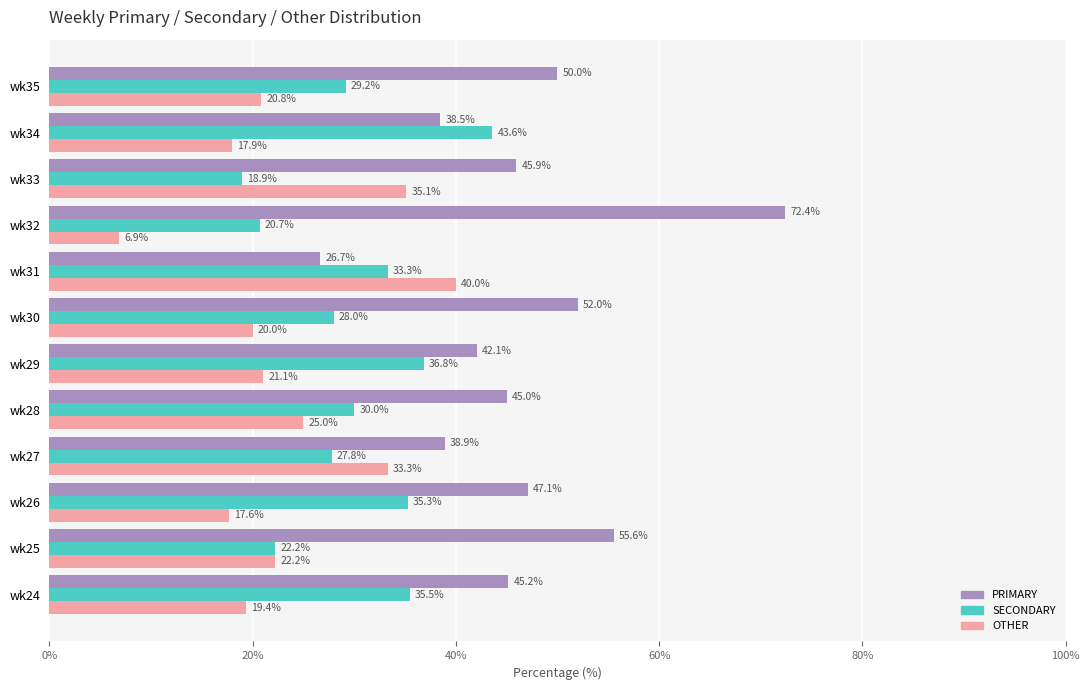

What is the maximum value for PRIMARY?

72.4